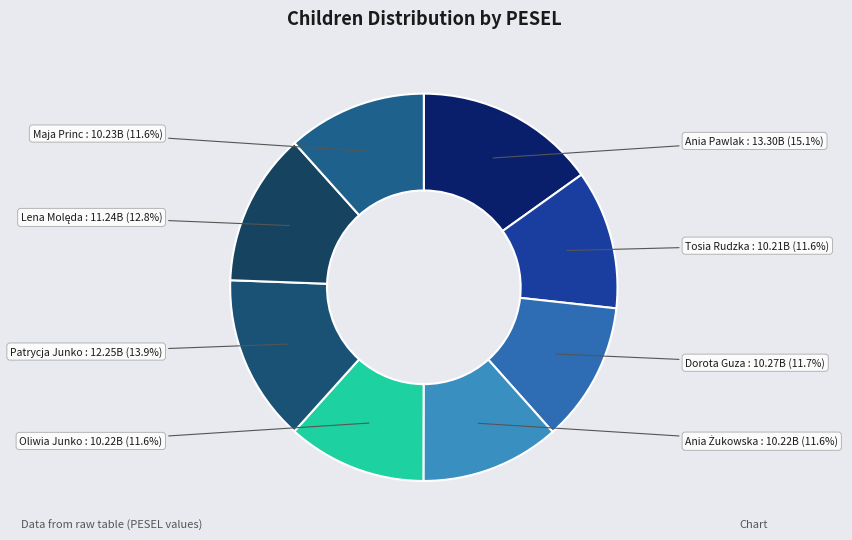

Is there any slice that represents more than half of the pie?

No